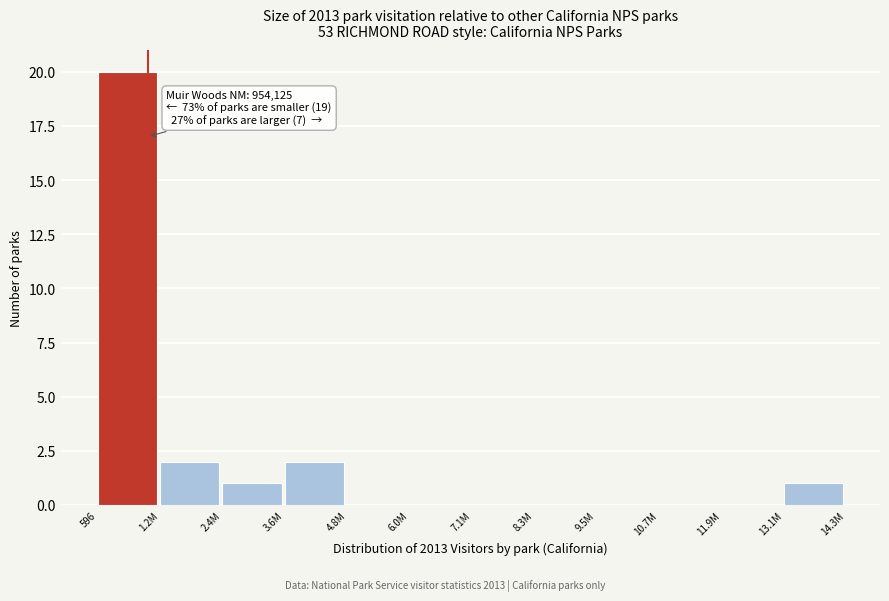

Reading left to right, transcribe all the data shown in this chart.

596=20	1.2M=2	2.4M=1	3.6M=2	4.8M=0	6.0M=0	7.1M=0	8.3M=0	9.5M=0	10.7M=0	11.9M=0	13.1M=1